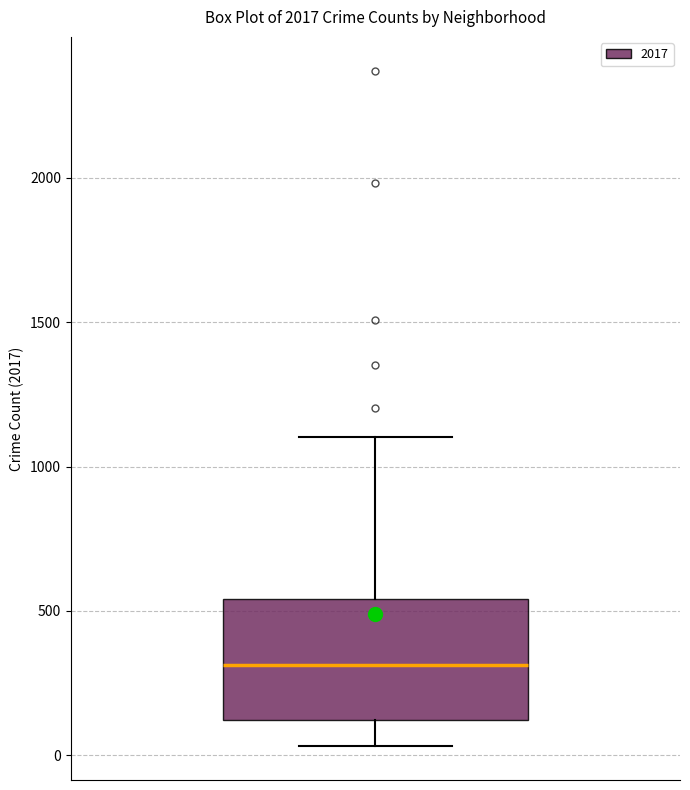

Read this box plot against the y-axis: the position of the median line, the range covered by the box, and the ends of both whiskers. The values are not printed on the chart, so give them approximately, as read against the axis.

median 300, box 100 to 550, whiskers 50 to 1100